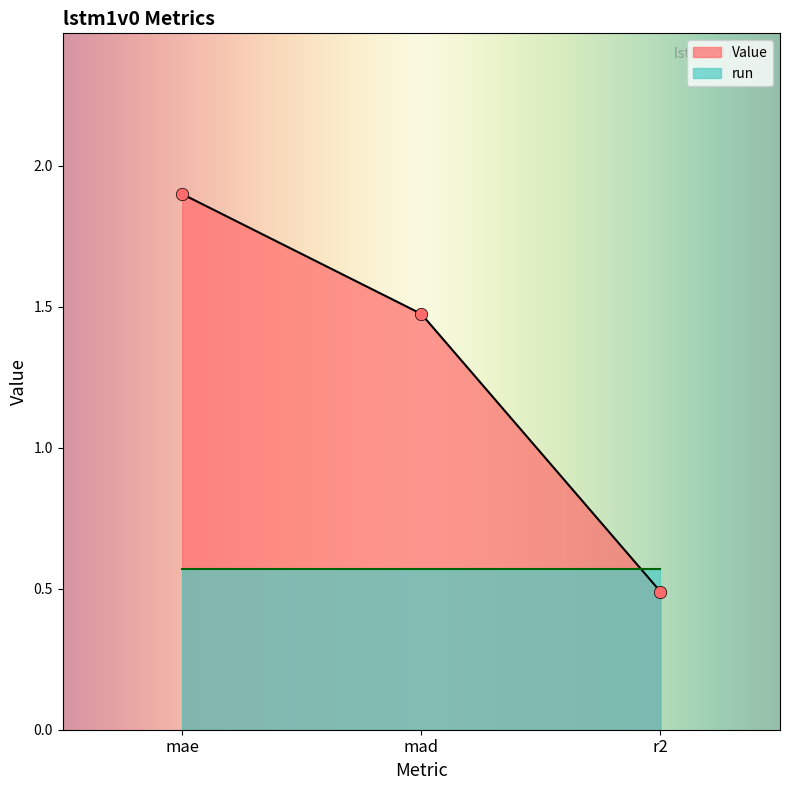

Between r2 and mae, which is larger?

mae